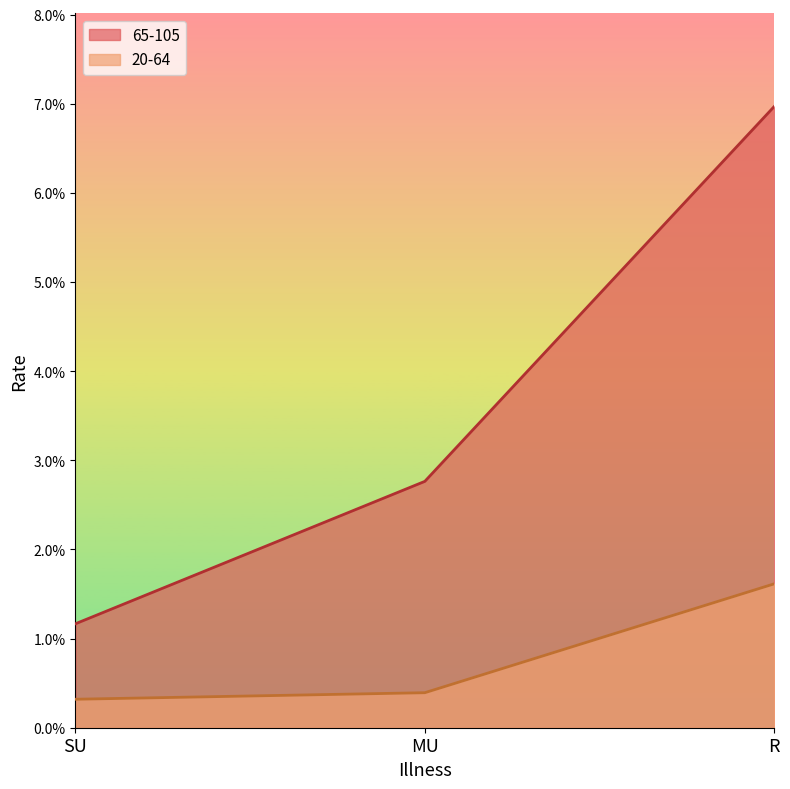

What is the label of the 3rd point from the left?

R